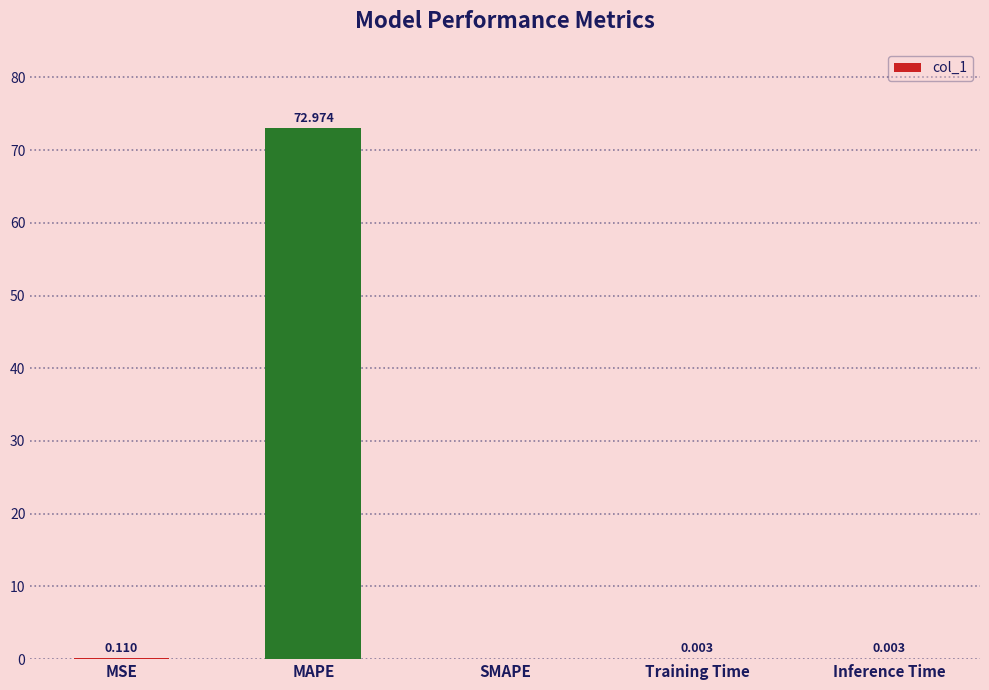

Which label corresponds to the largest value in the chart?

MAPE